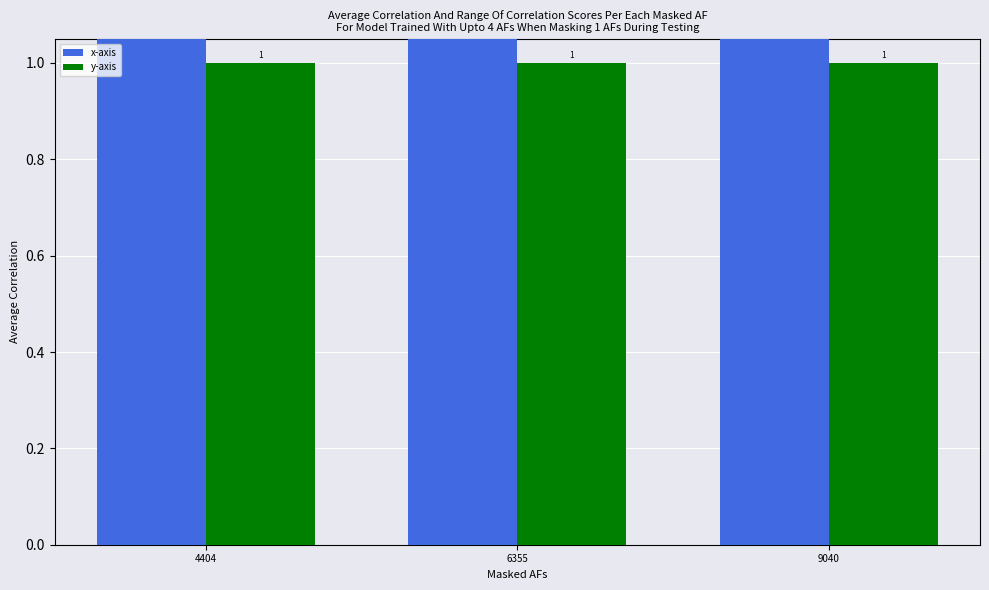

At which category does the chart reach its peak across all series?

9040